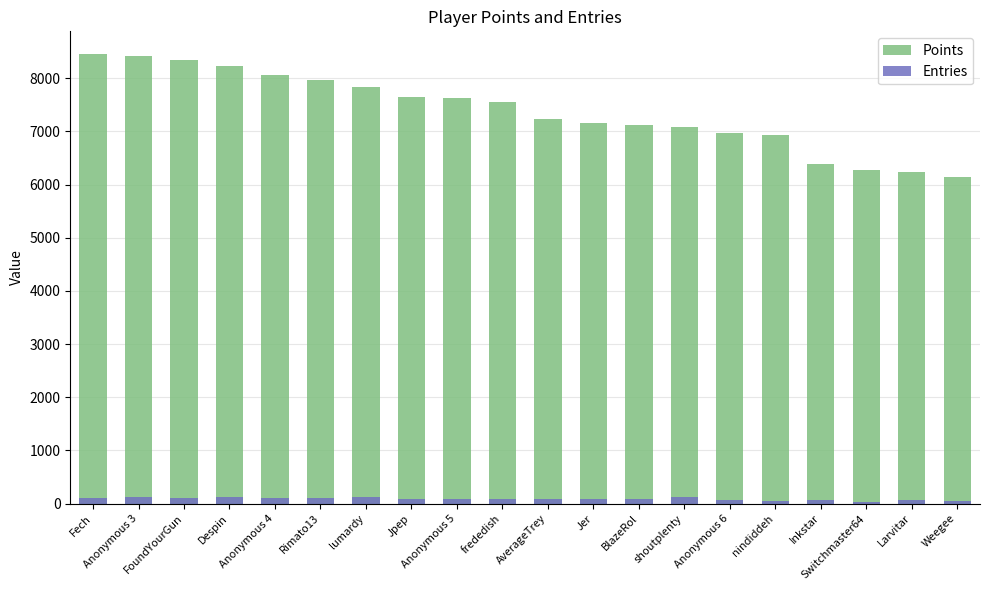

Which series has the largest range (max minus min)?

Points